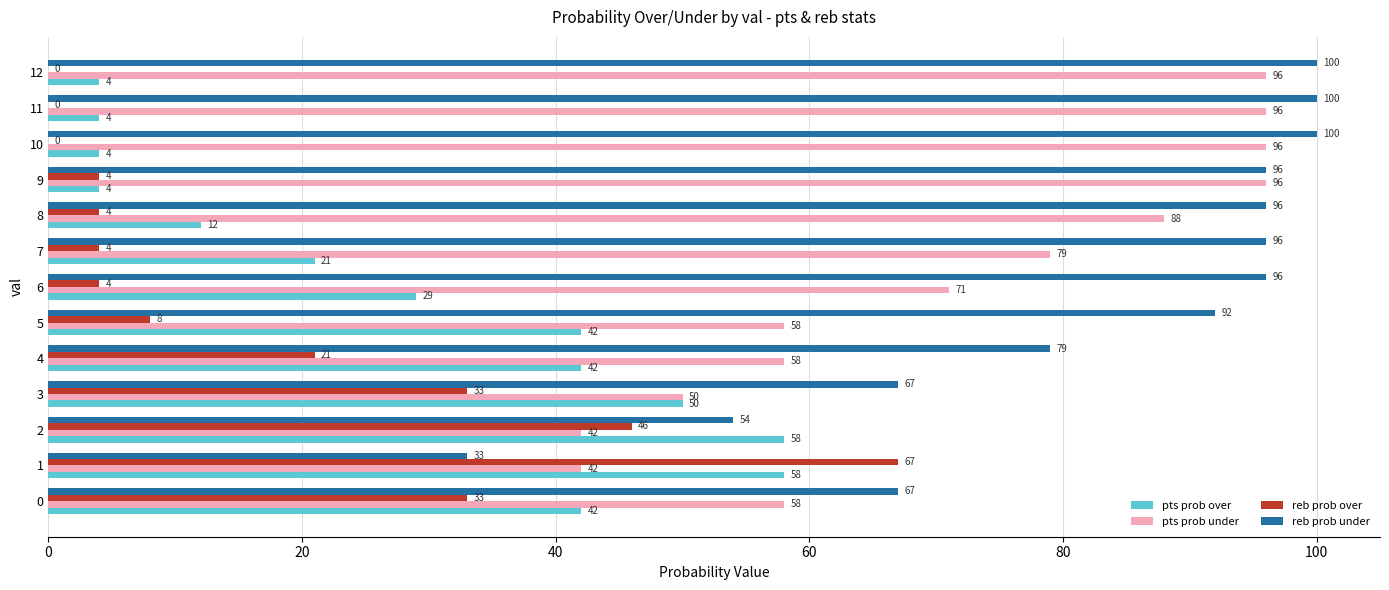

True or false: pts prob over has a value of 62 at 0.

False